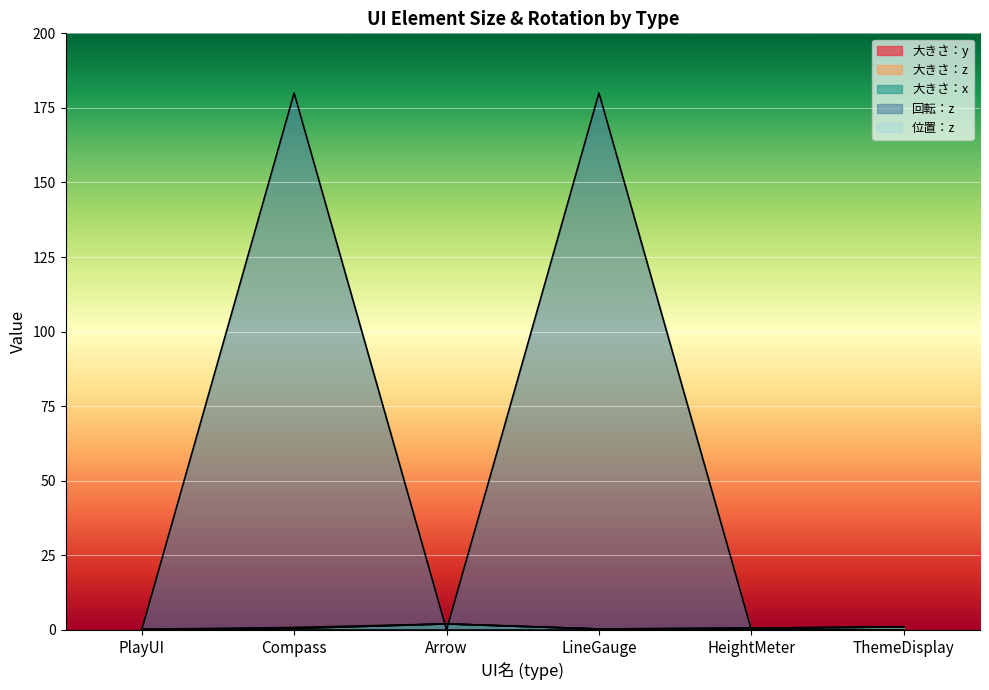

The value of 大きさ：x at Arrow is 2.0. True or false?

True